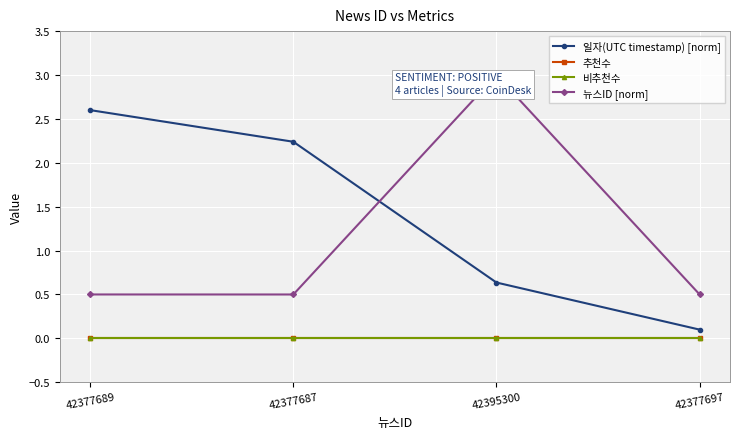

What is the difference between the maximum and second lowest values in the 뉴스ID [norm] series?

2.5